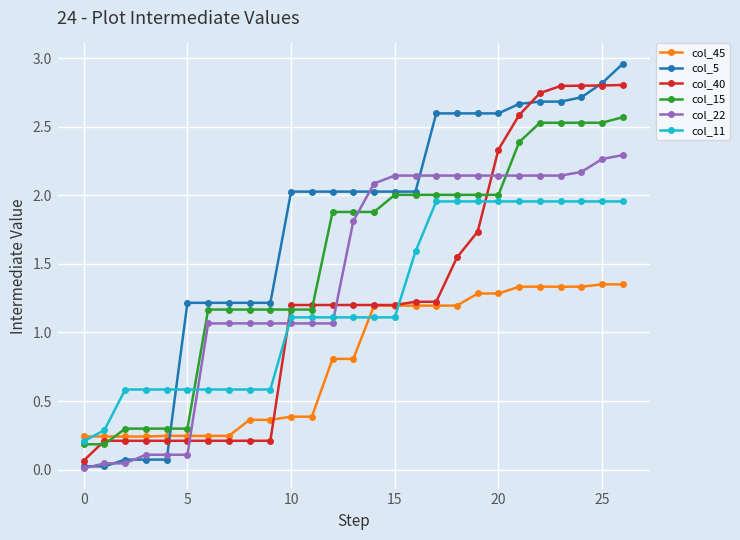

Which series has the largest range (max minus min)?

col_5